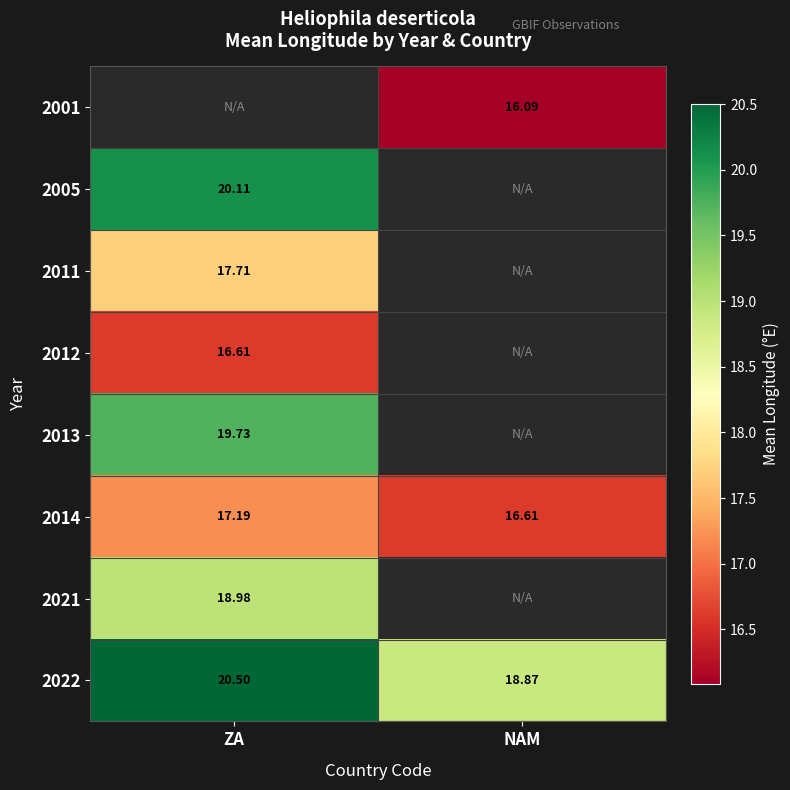

Which has a higher value, NAM or ZA?

ZA